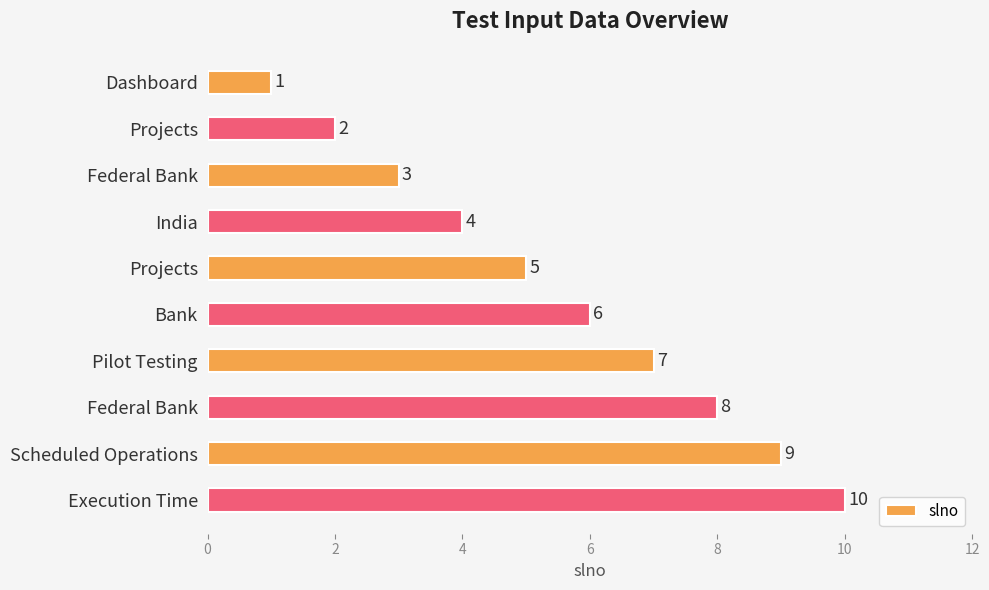

Which category has the highest value across all series?

Execution Time